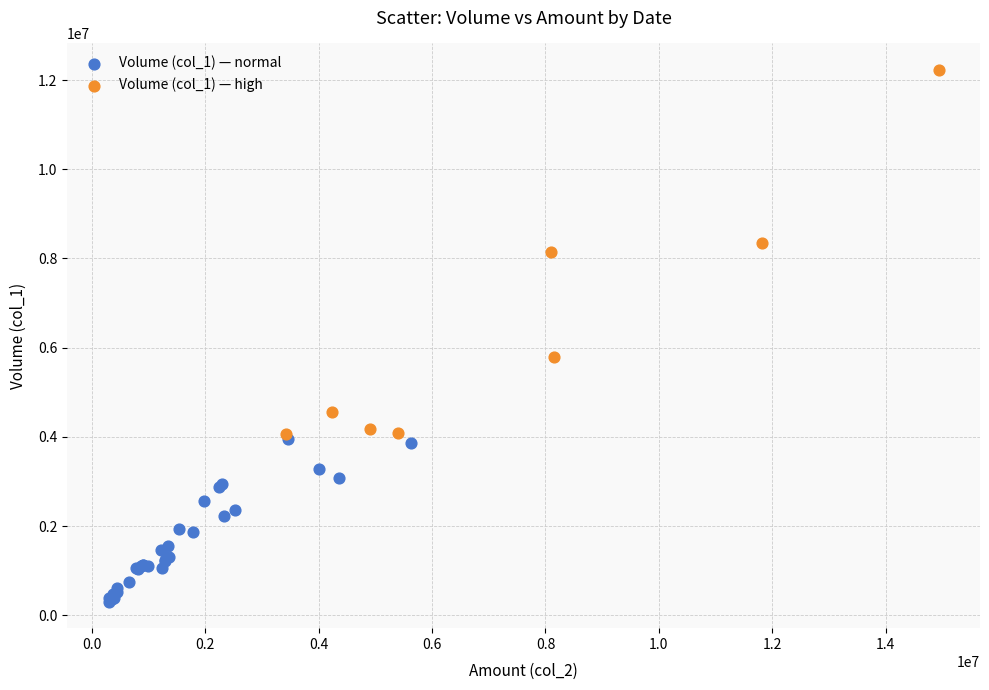

Which series reaches the minimum Y coordinate?

Volume (col_1) — normal